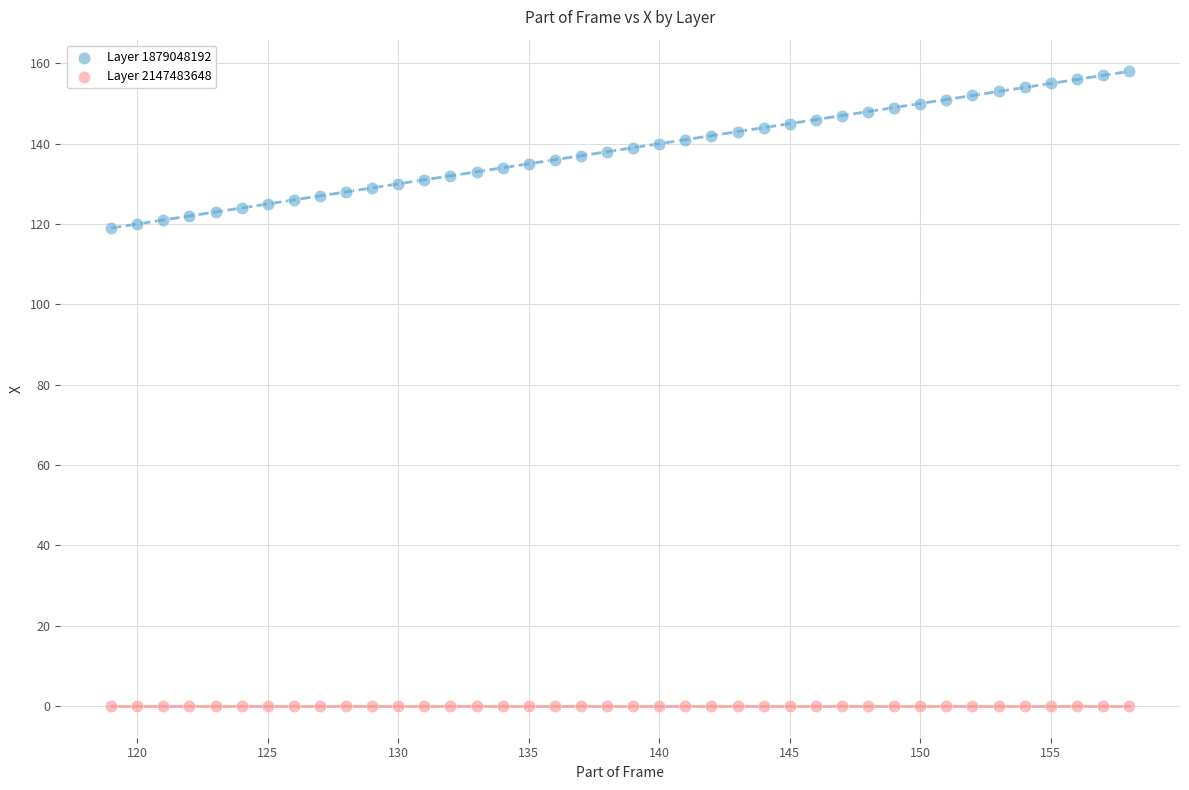

Which series contains the highest Y value?

Layer 1879048192